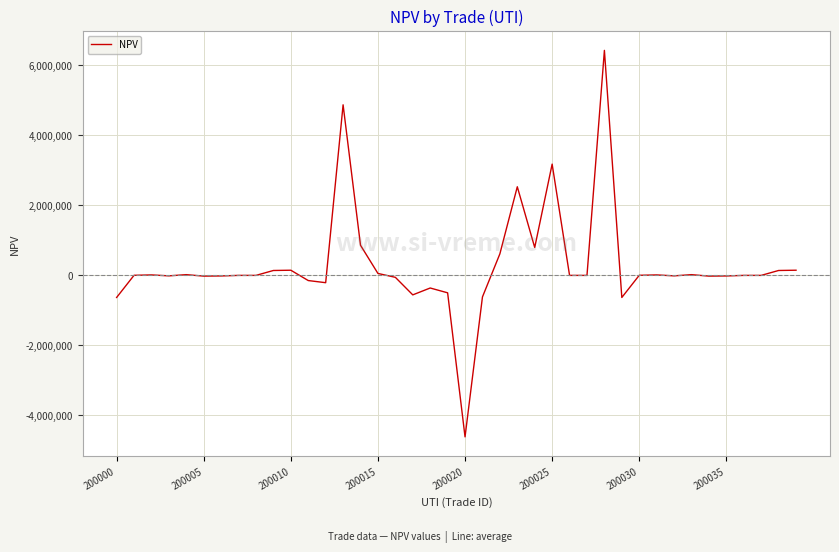

What is the smallest value displayed?

-4615082.5